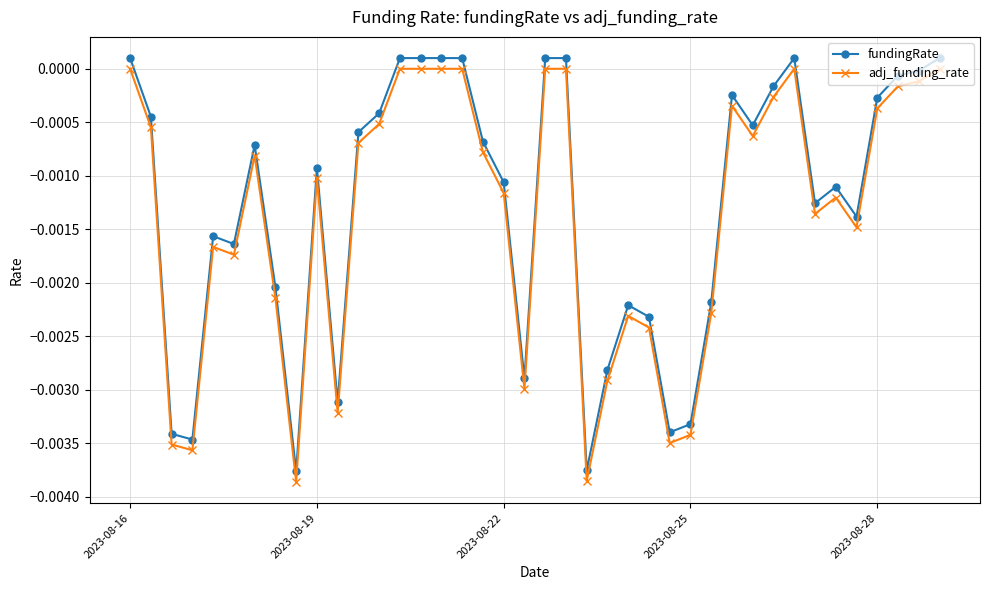

List the series in order of their overall mean, lowest first.

adj_funding_rate, fundingRate